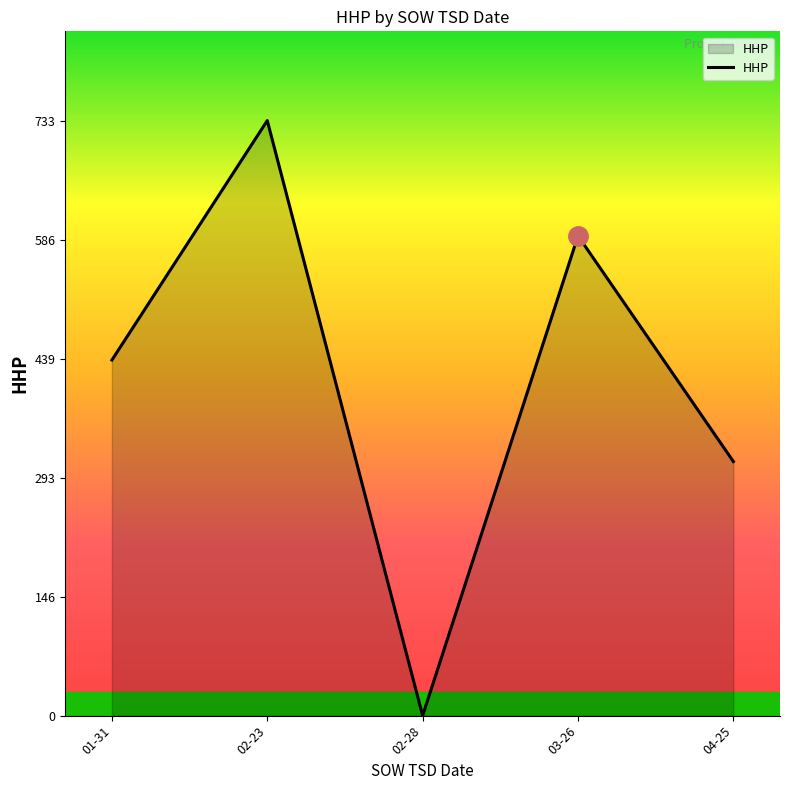

The chart shows a value of -250 at 02-28. True or false?

False